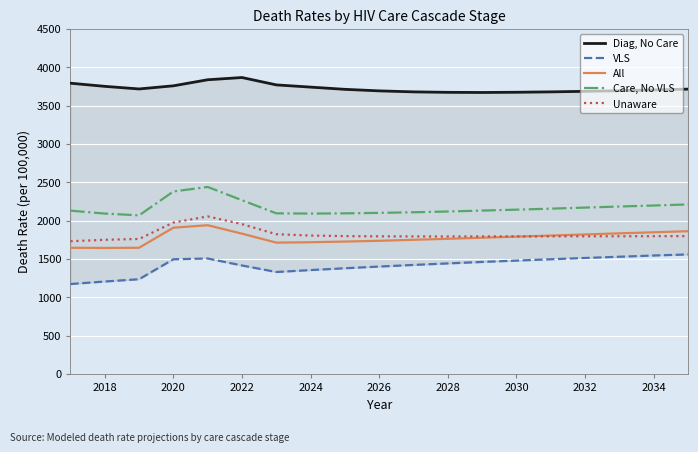

True or false: Care, No VLS and All cross at least once.

False